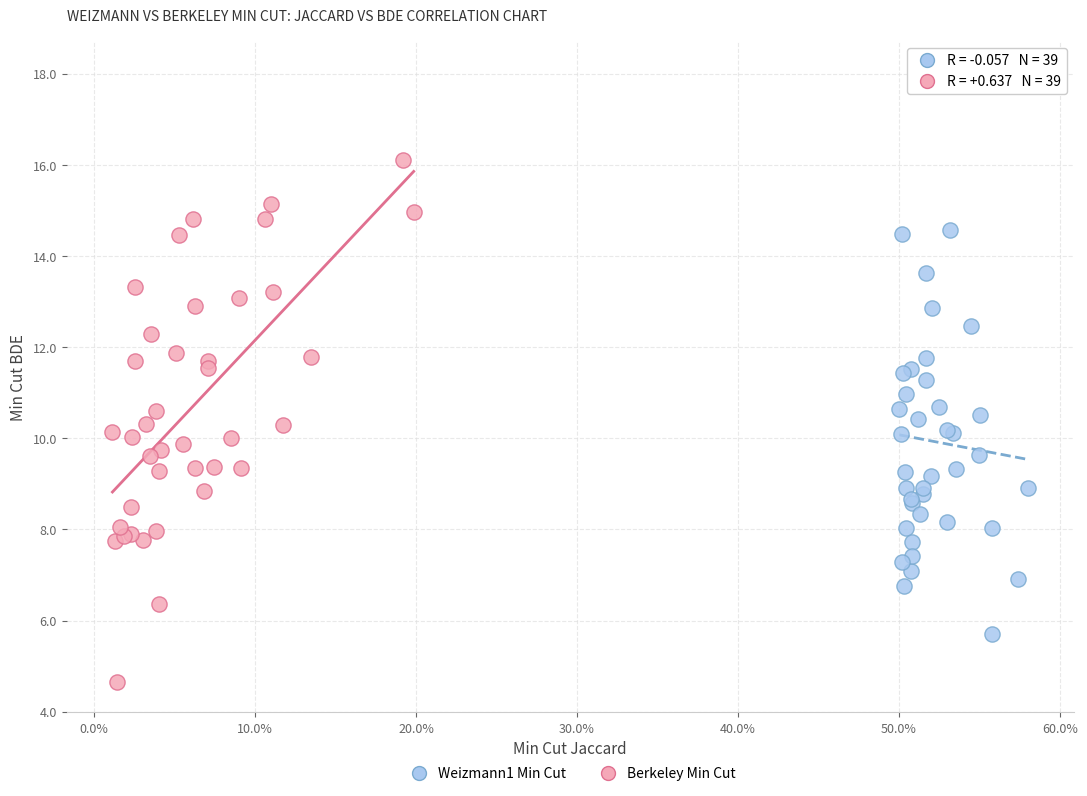

What are all the series names shown in the legend?

Weizmann1 Min Cut, Berkeley Min Cut